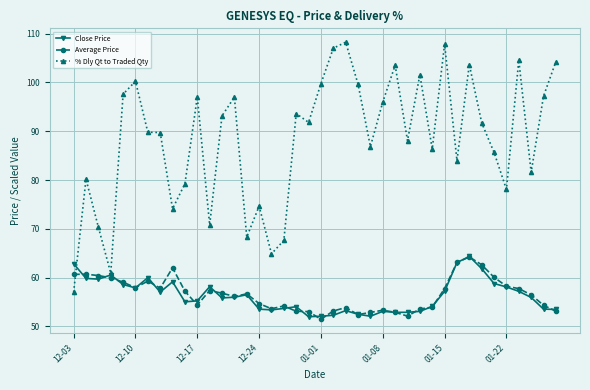

Which series has the largest total across all categories?

% Dly Qt to Traded Qty